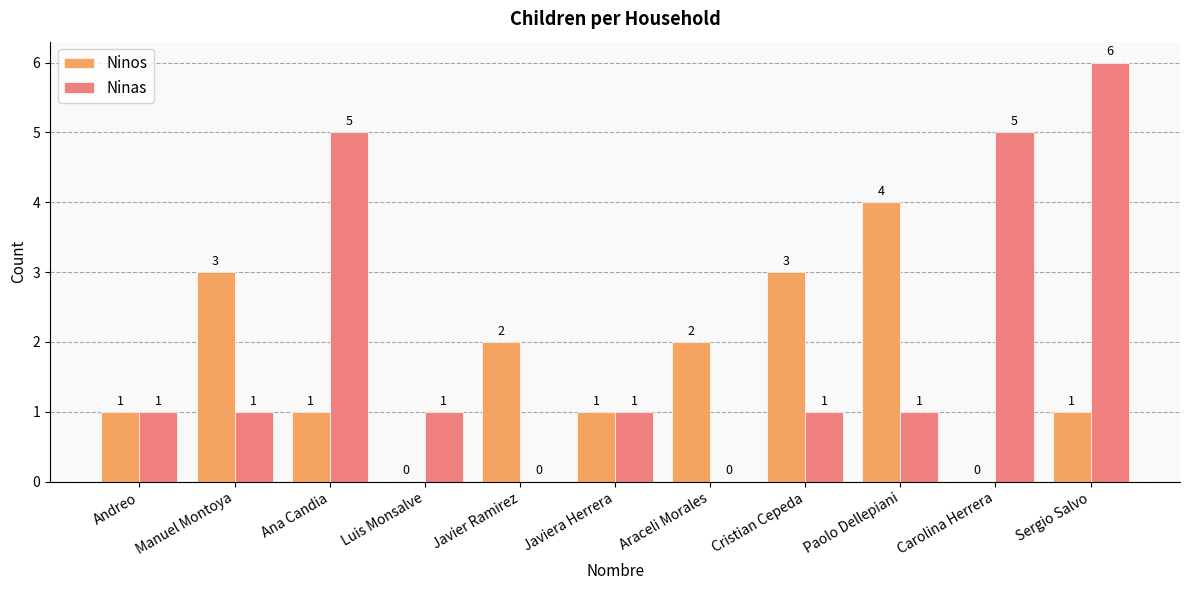

Which series changed the most between Andreo and Ana Candia?

Ninas